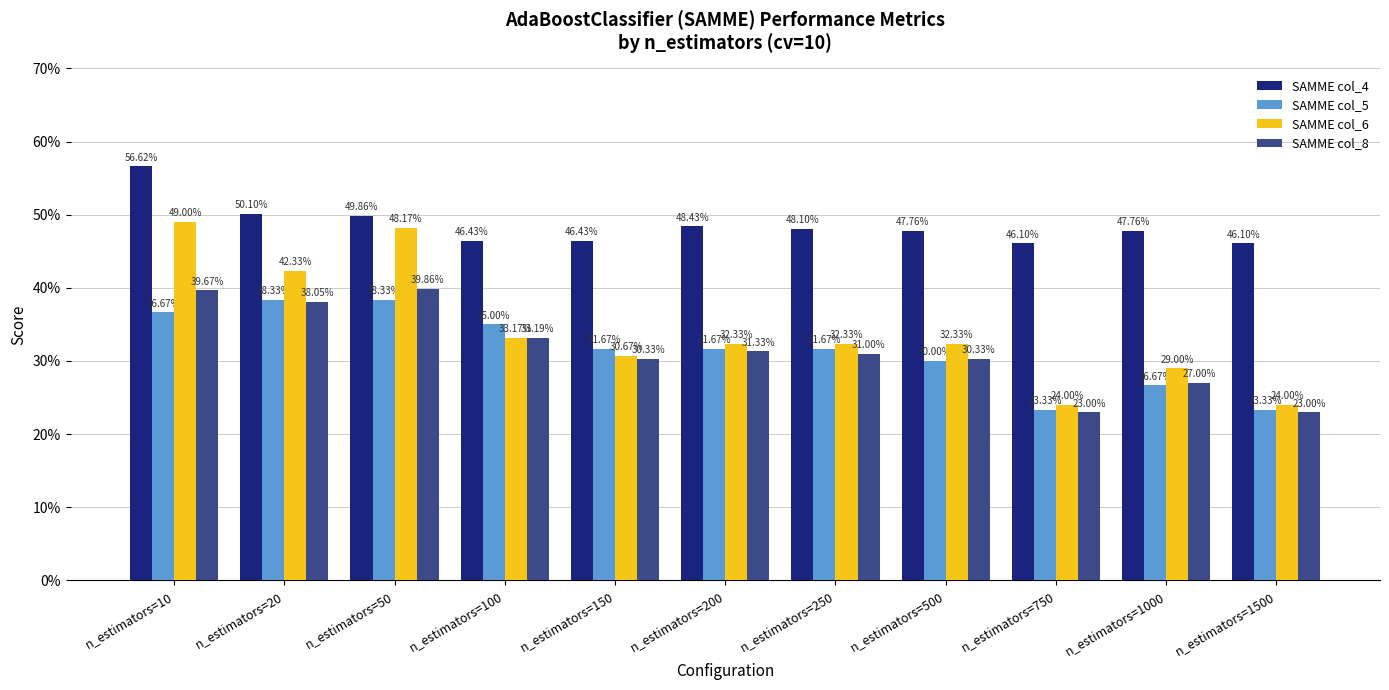

Are the bars grouped side by side (vs. stacked)?

Yes